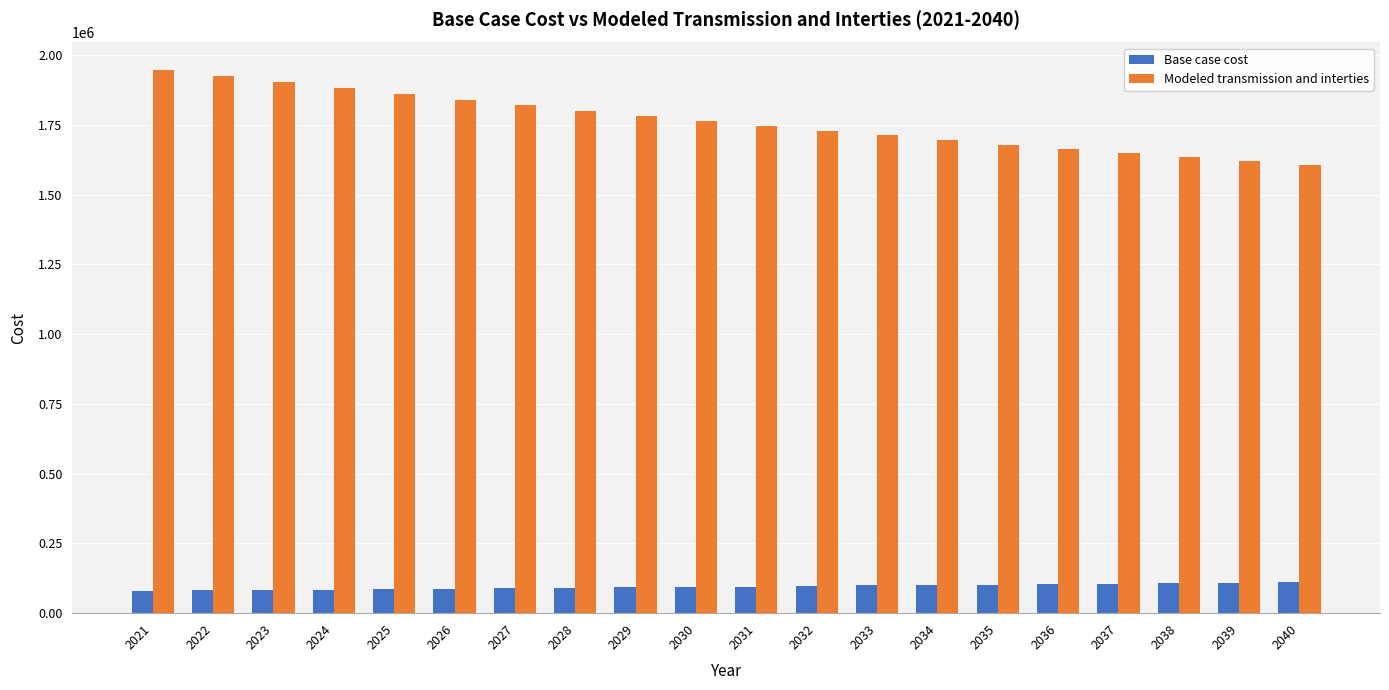

Which series has the largest range (max minus min)?

Modeled transmission and interties